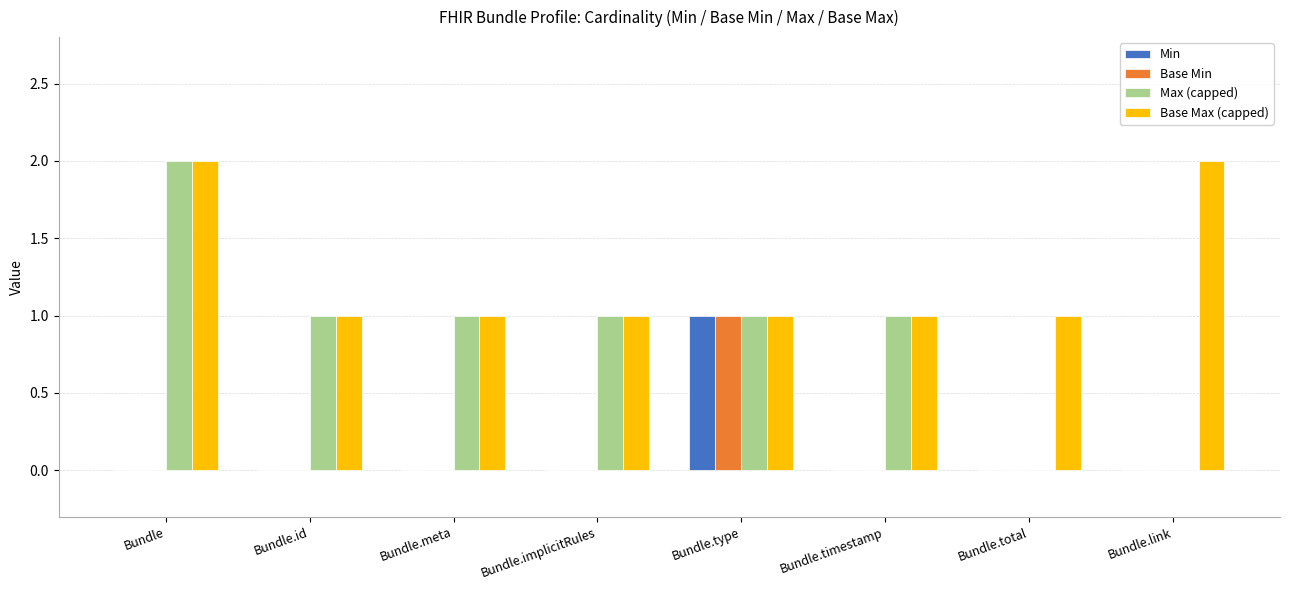

Is it true that Max (capped) equals 1 at Bundle.total?

False